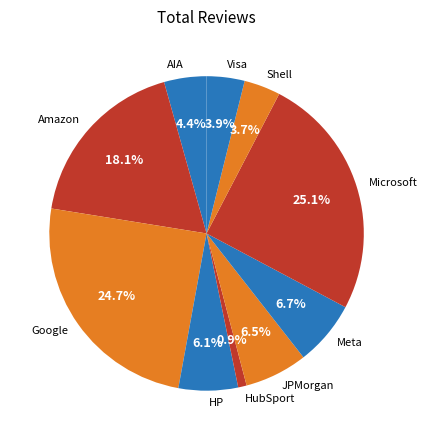

Which slice is the smallest?

HubSport